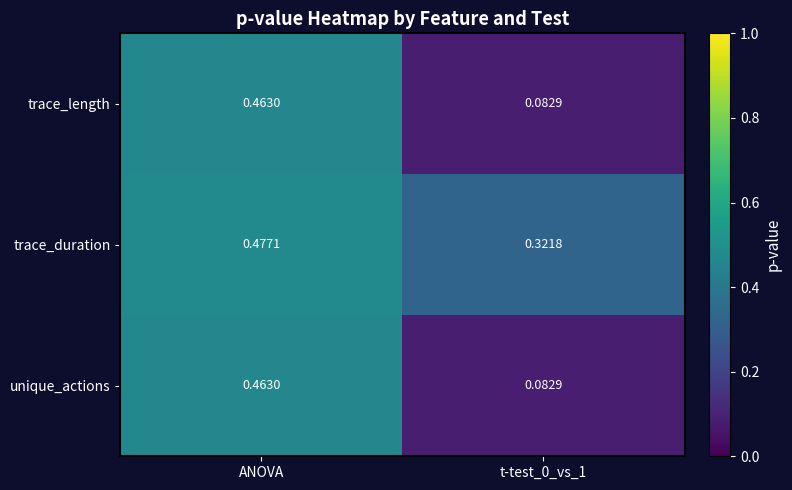

Is the value of trace_length at ANOVA greater than the value of trace_duration at t-test_0_vs_1?

Yes